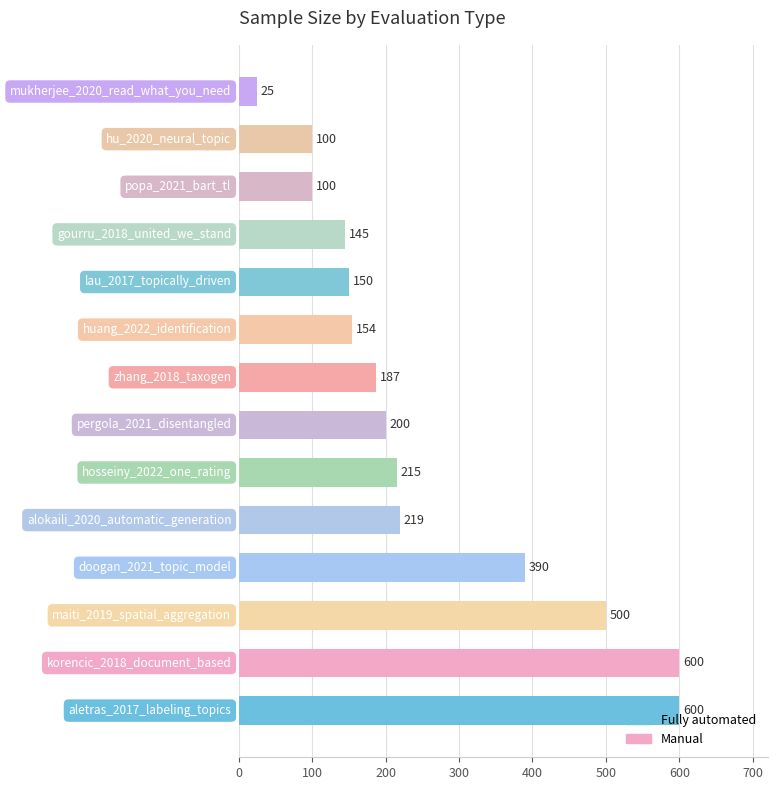

What is the greatest value displayed?

600